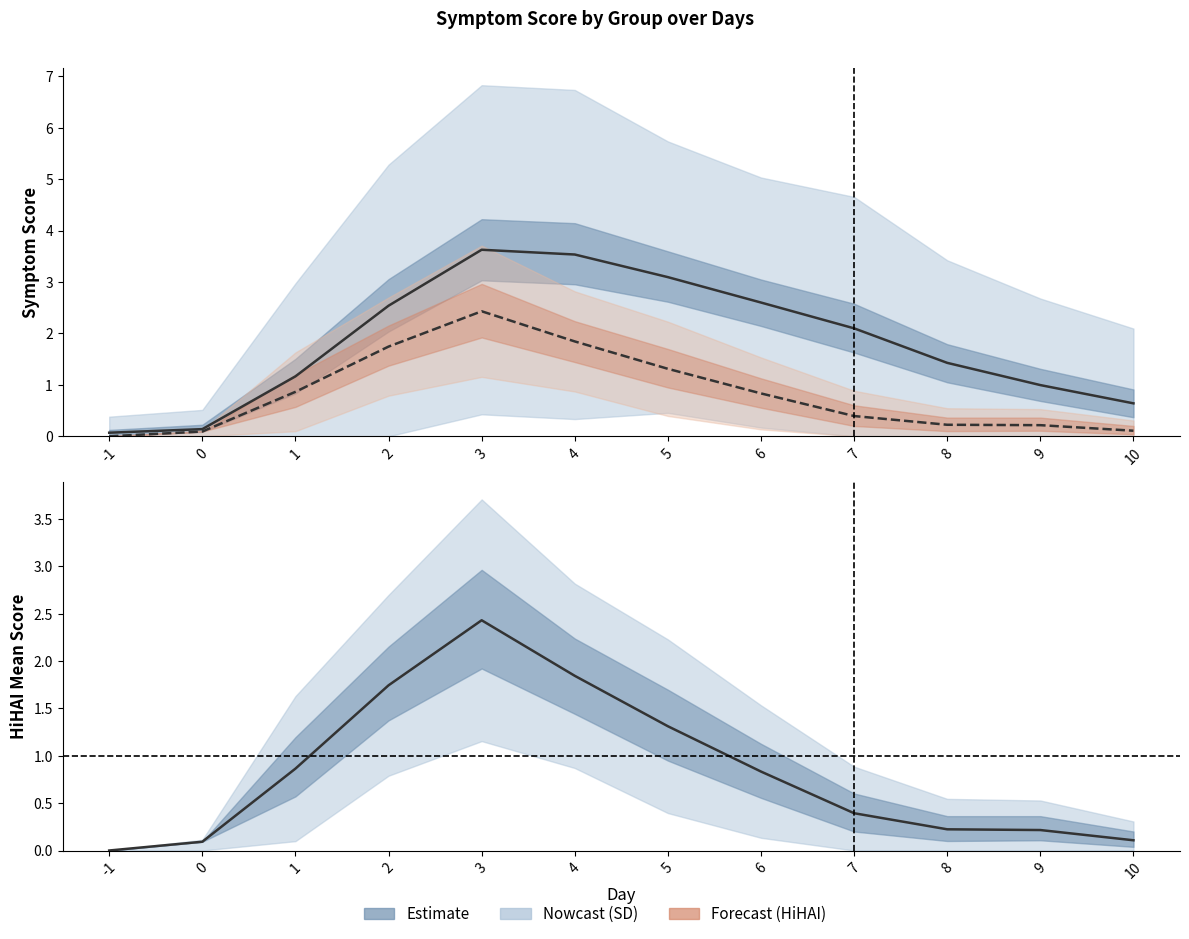

True or false: HiHAI Smean and LoHAI Smean intersect in this chart.

False